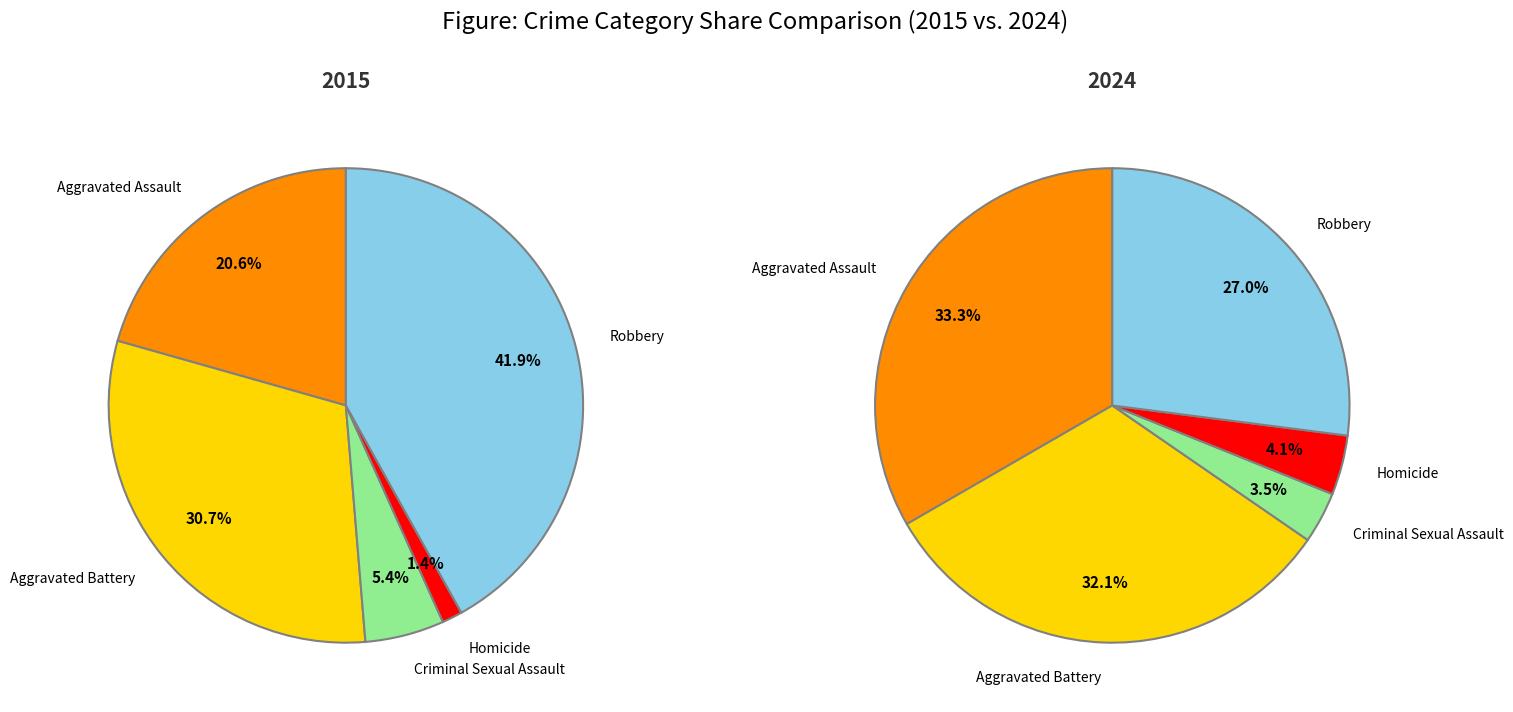

Do Aggravated Battery and Robbery together represent more than half of the pie?

Yes